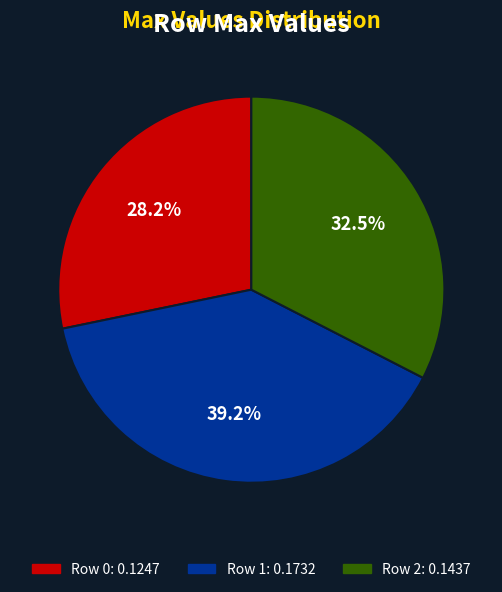

Is there any slice that represents more than half of the pie?

No